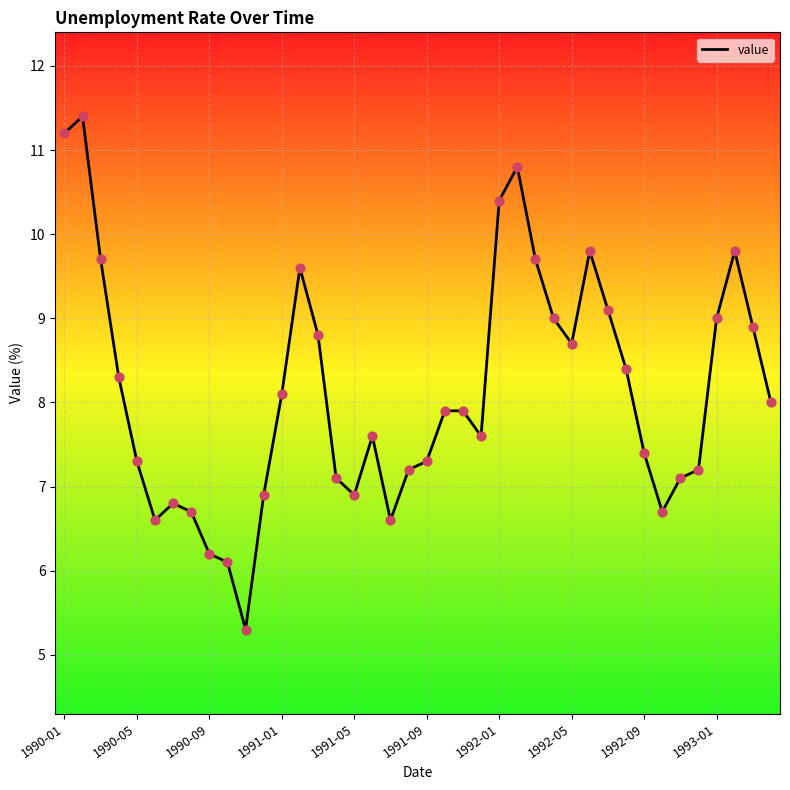

What is the smallest value displayed?

5.3